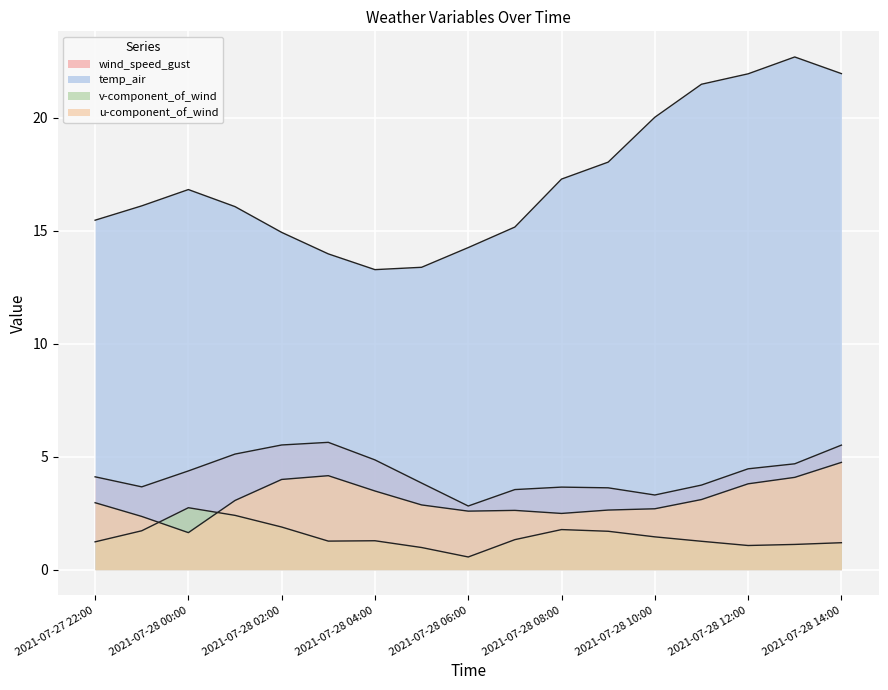

True or false: u-component_of_wind and temp_air cross at least once.

False